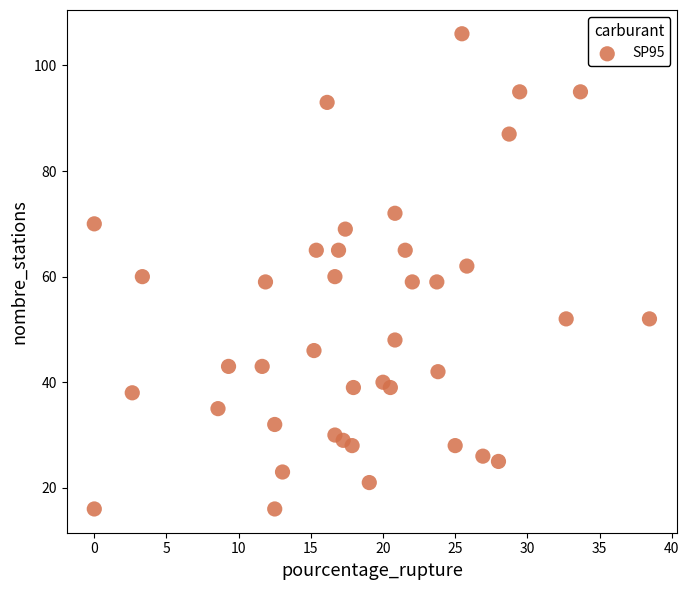

What is the range of Y values (max minus min)?

90